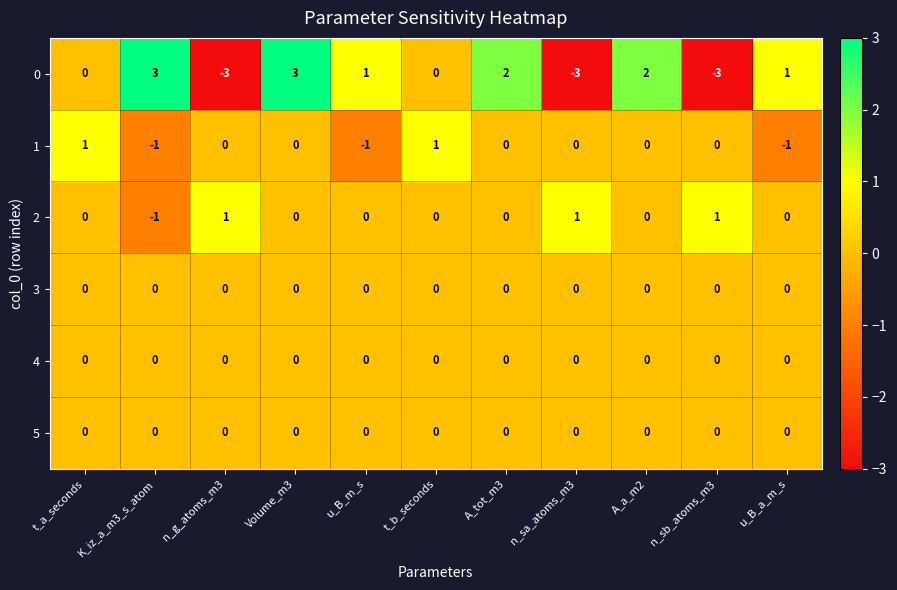

What is the lowest value of the 0 series?

-3